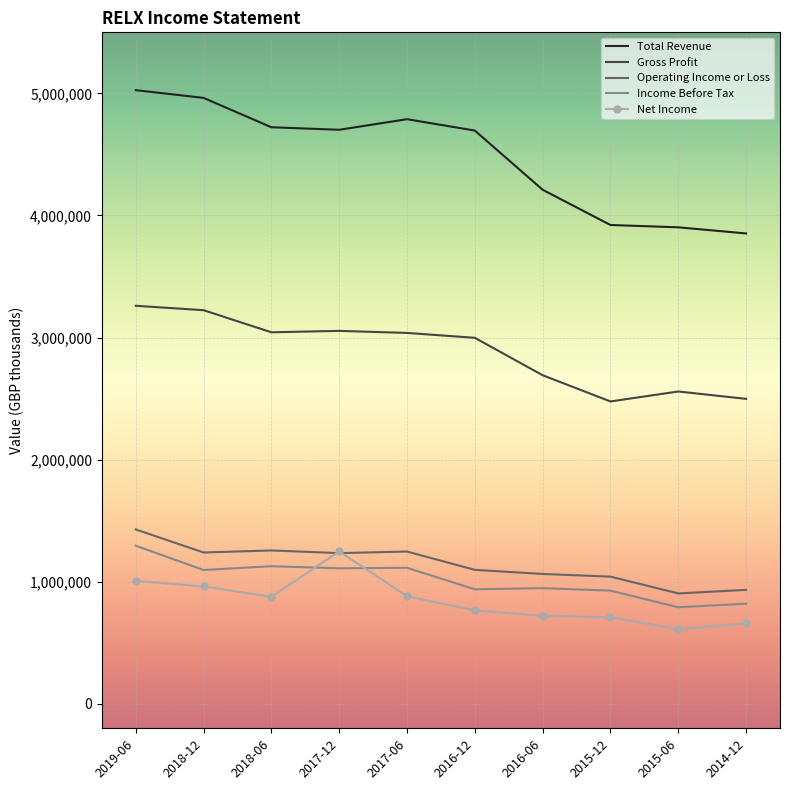

What are all the series names shown in the legend?

Total Revenue, Gross Profit, Operating Income or Loss, Income Before Tax, Net Income